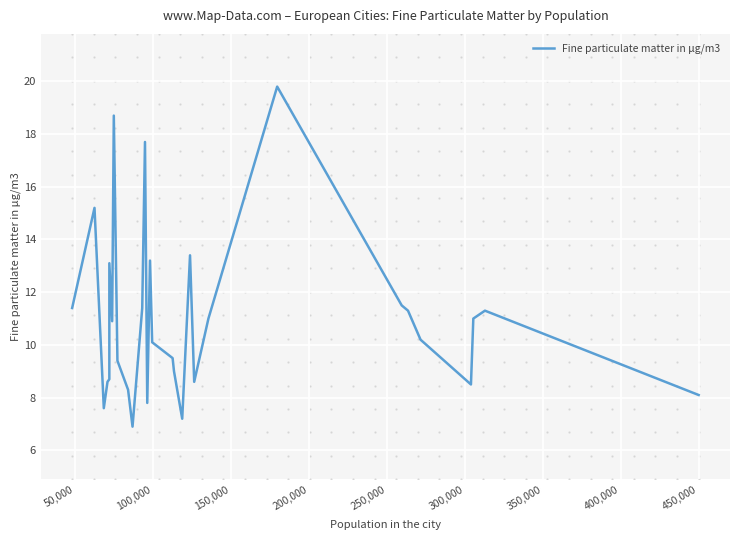

What is the highest value of the Fine particulate matter in μg/m3 series?

19.8